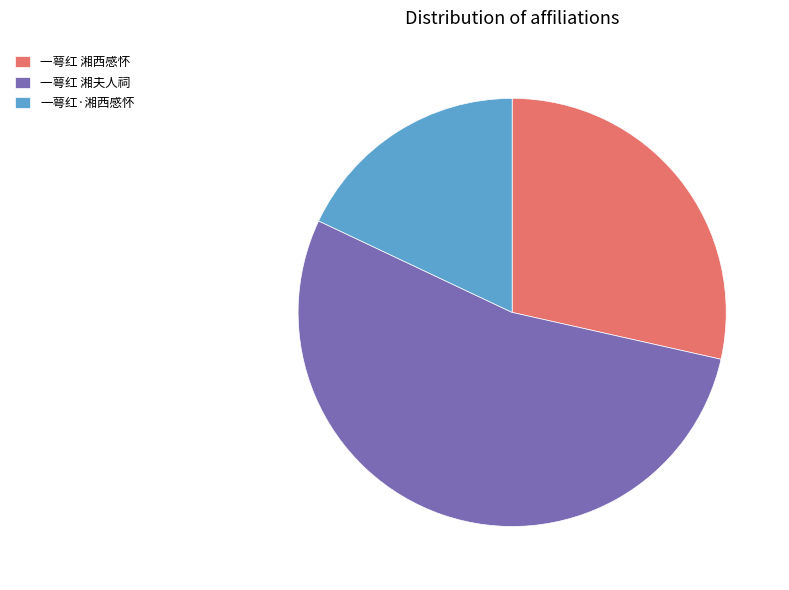

True or false: 一萼红 湘夫人祠 accounts for 54% of the total.

True